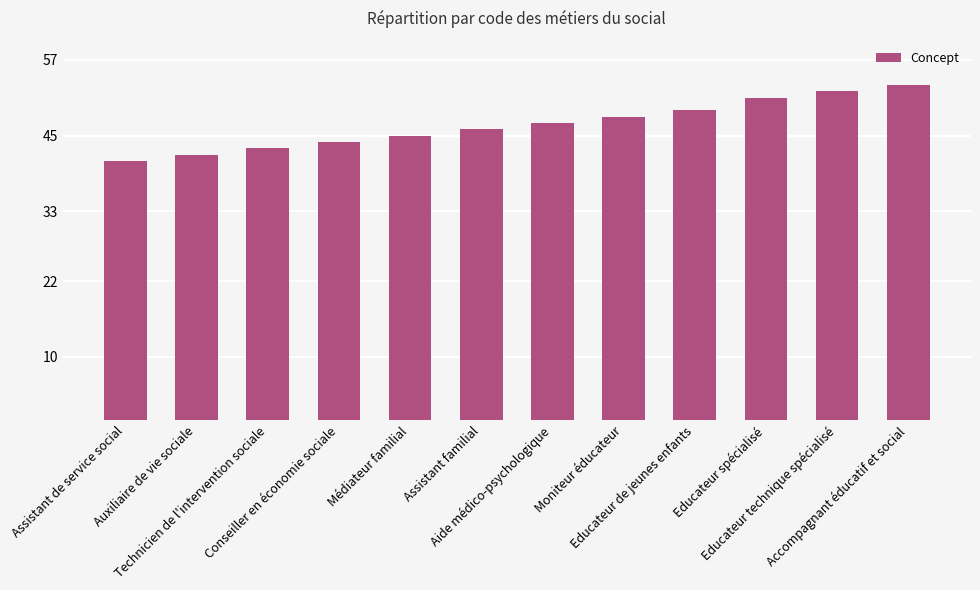

What is the change in value from Aide médico-psychologique to Educateur de jeunes enfants?

+2